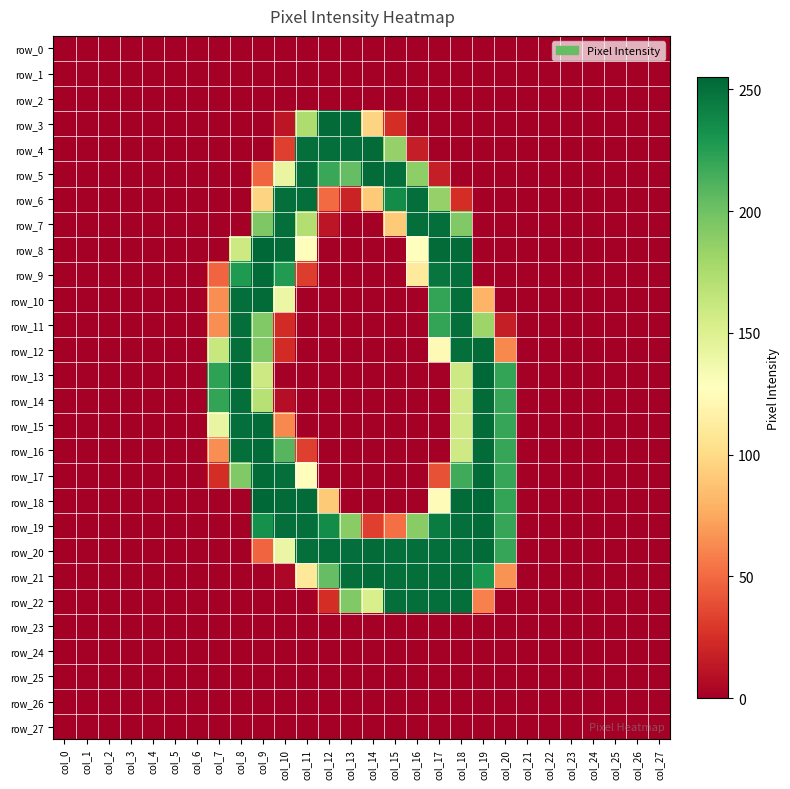

At how many categories does at least one series exceed 163?

14